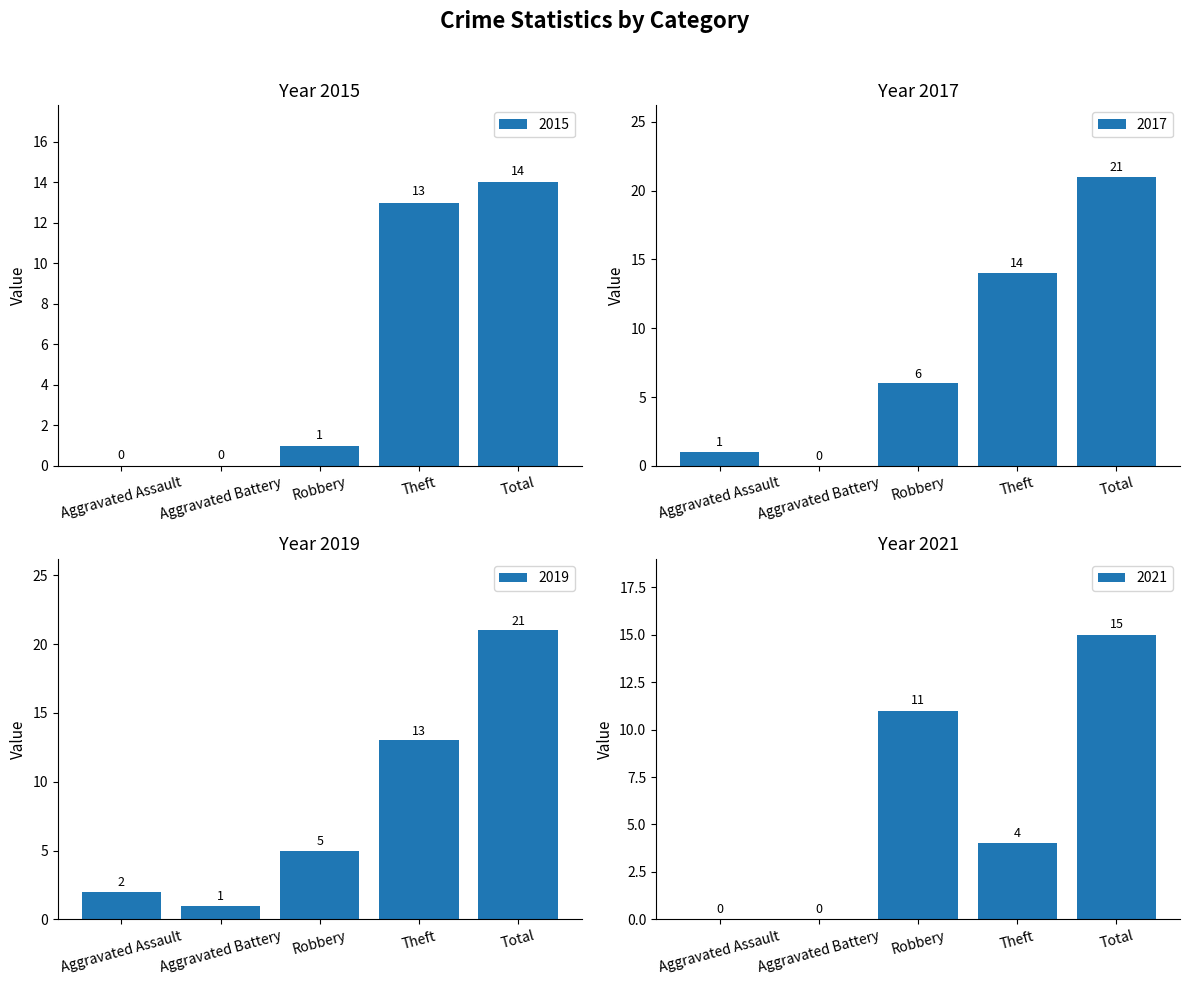

True or false: 2021 has a value of 6 at Theft.

False